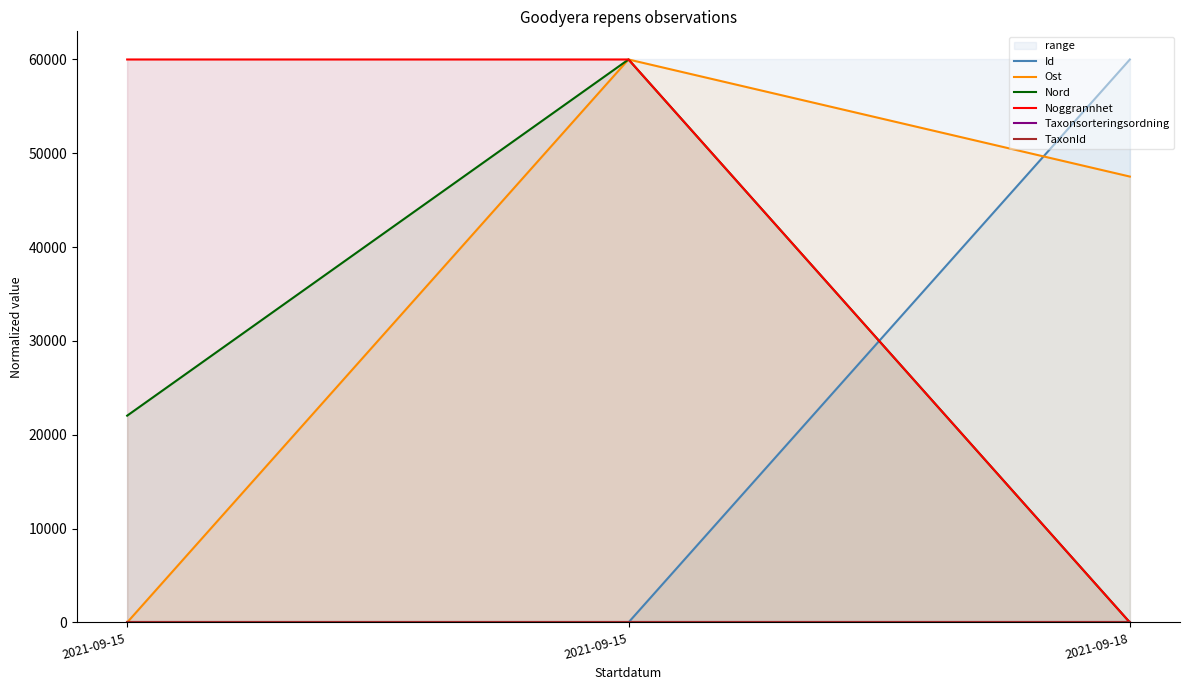

What is the total value across all series at 2021-09-15?

82038.6